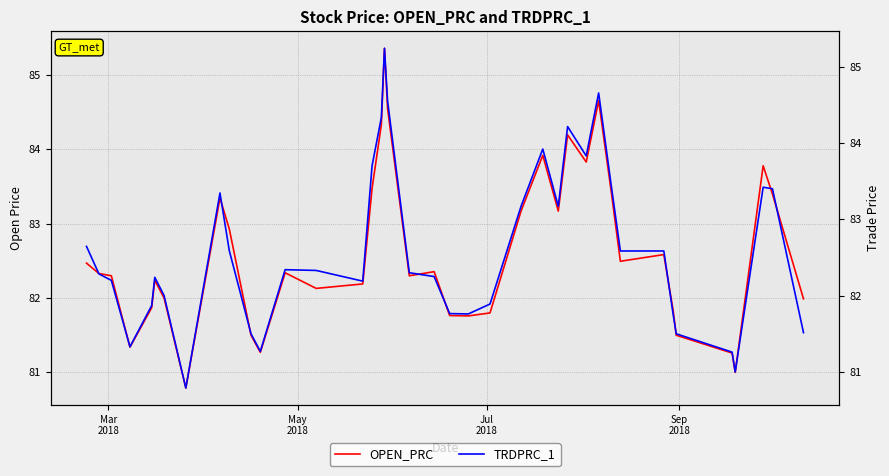

What is the difference between the maximum and minimum values in the TRDPRC_1 series?

4.4